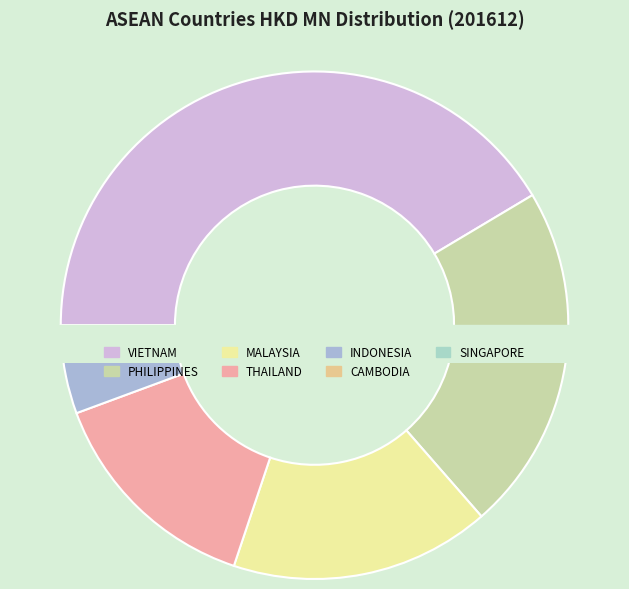

Count the number of slices in the pie.

7